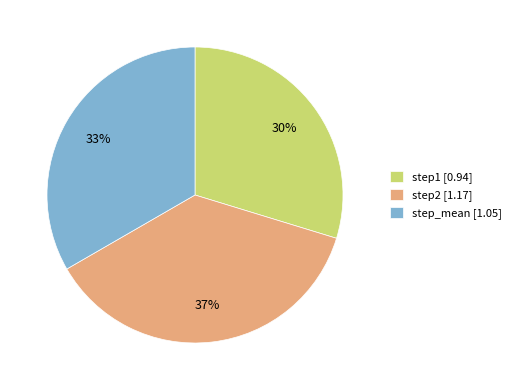

Combined, do step2 [1.17] and step1 [0.94] account for over 50%?

Yes